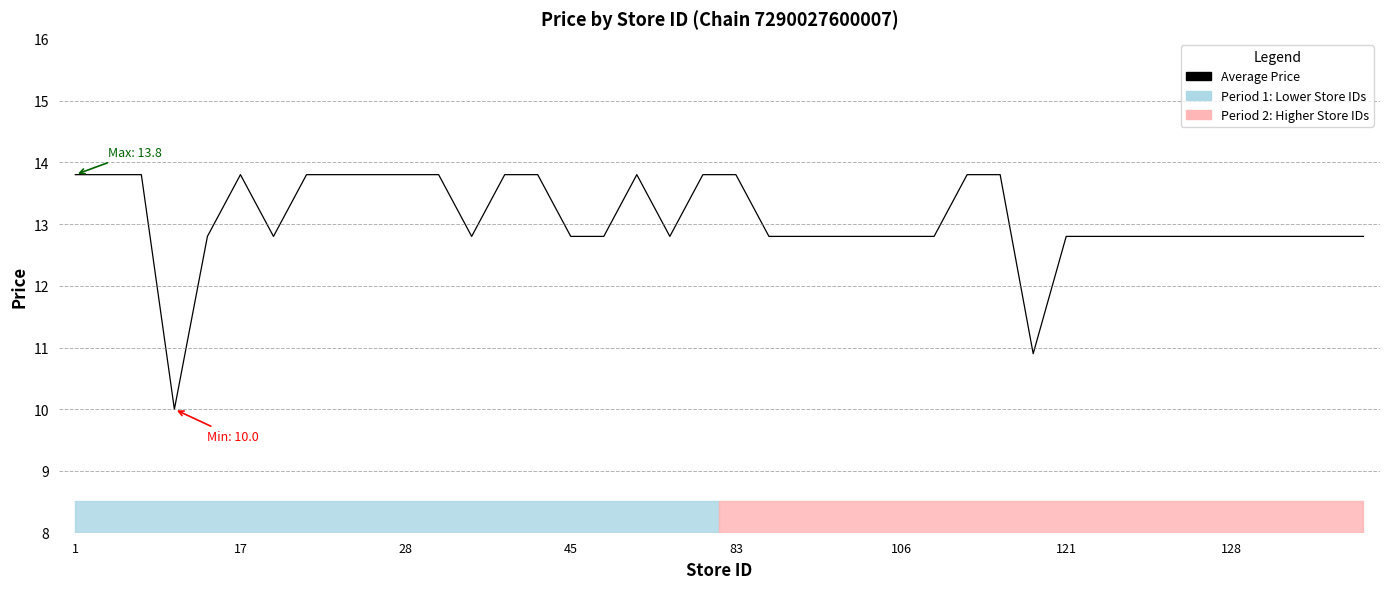

What is the smallest value displayed?

10.0